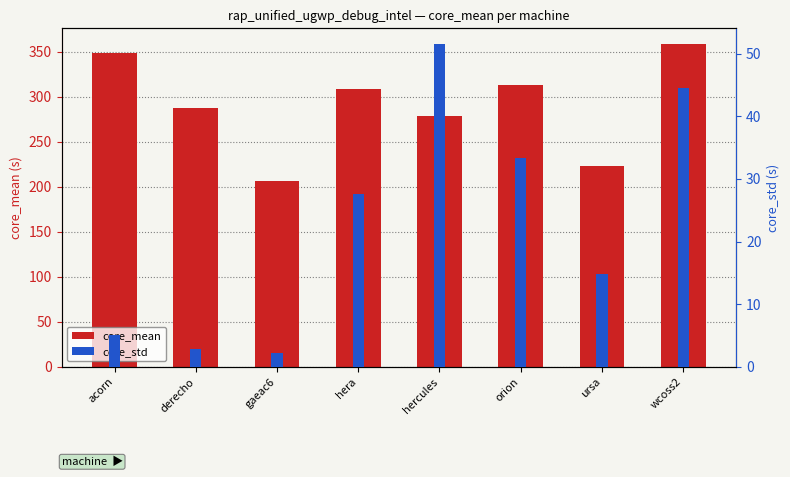

At how many categories does at least one series exceed 273?

6